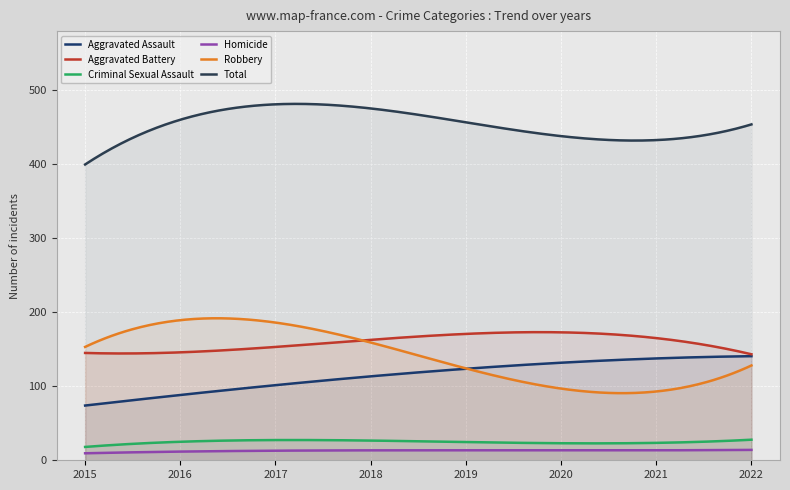

How many Homicide values are between 12 and 15?

5